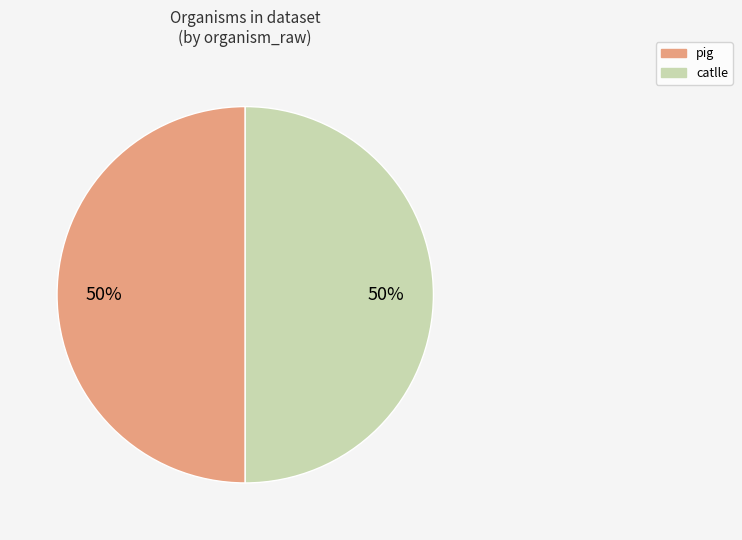

Do pig and catlle together represent more than half of the pie?

Yes